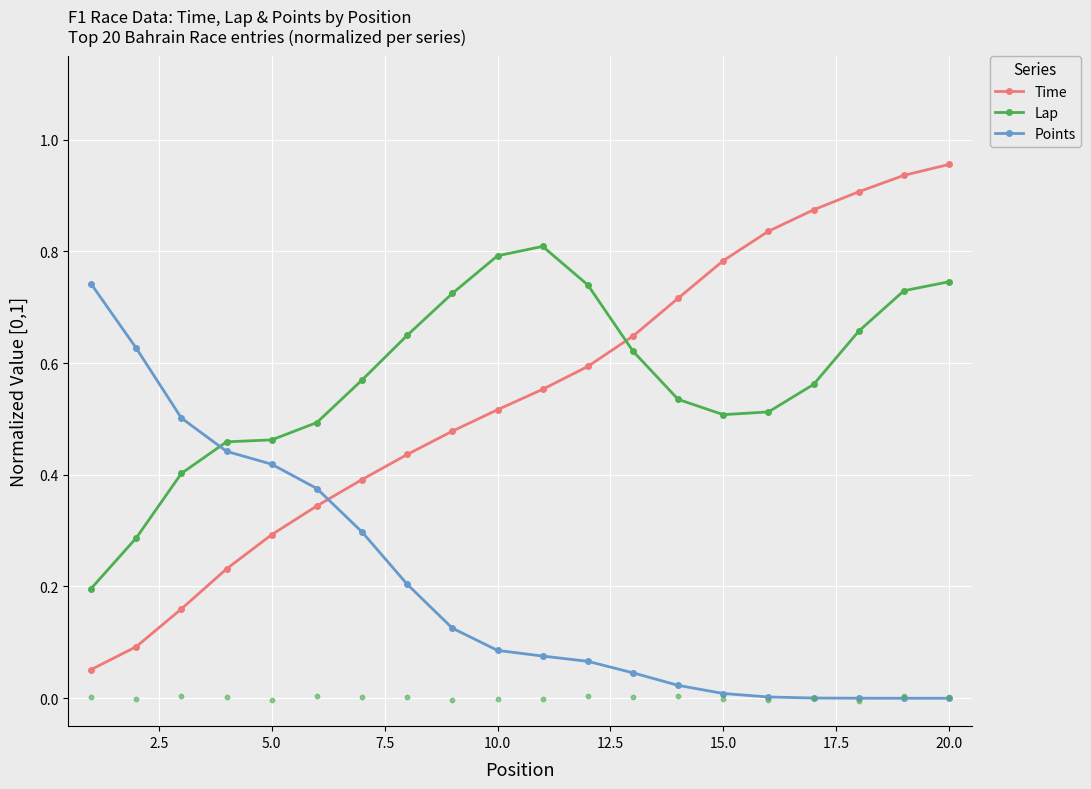

Which series contains the lowest Y value?

Points